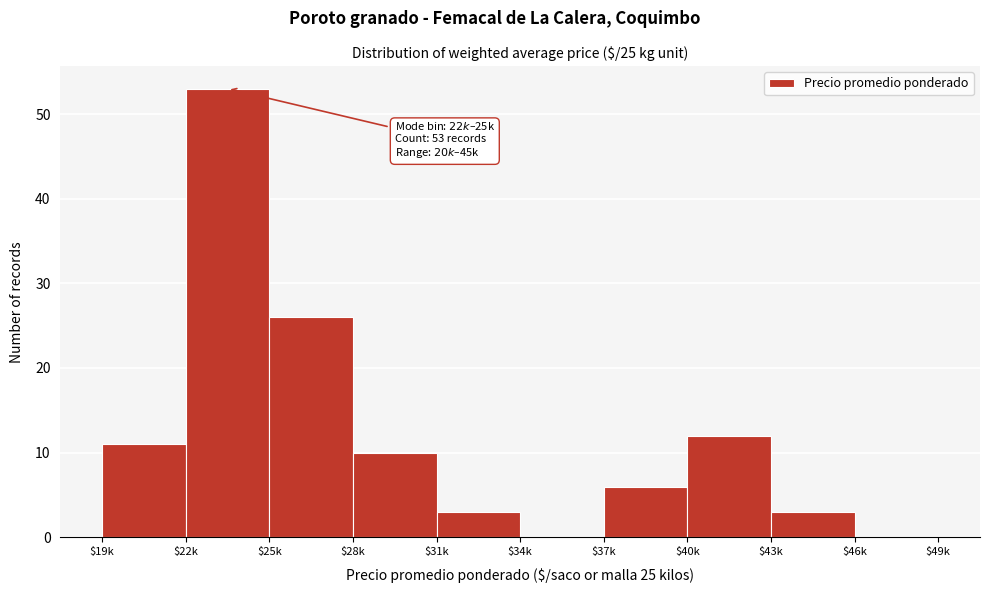

What is the sum of all values?

124